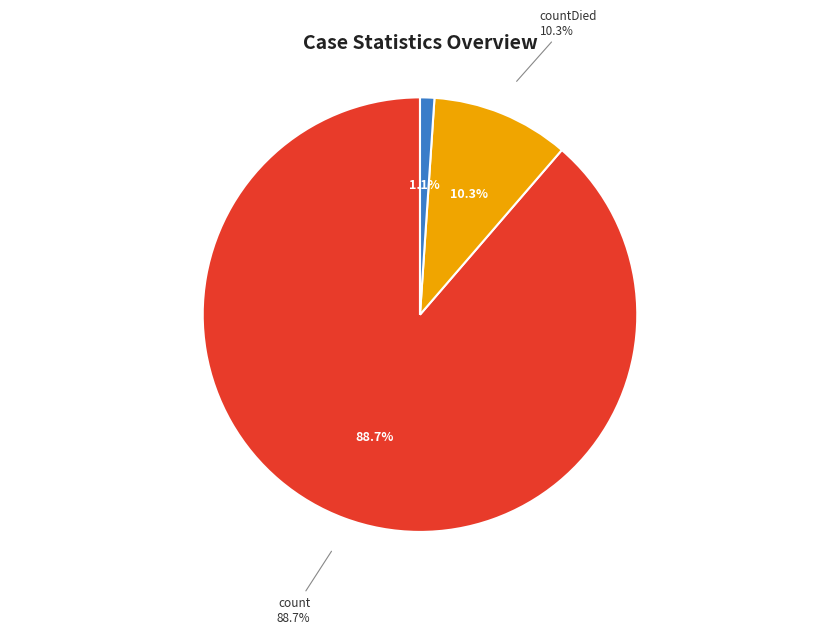

What is the change in value from count to countDied?

-102036